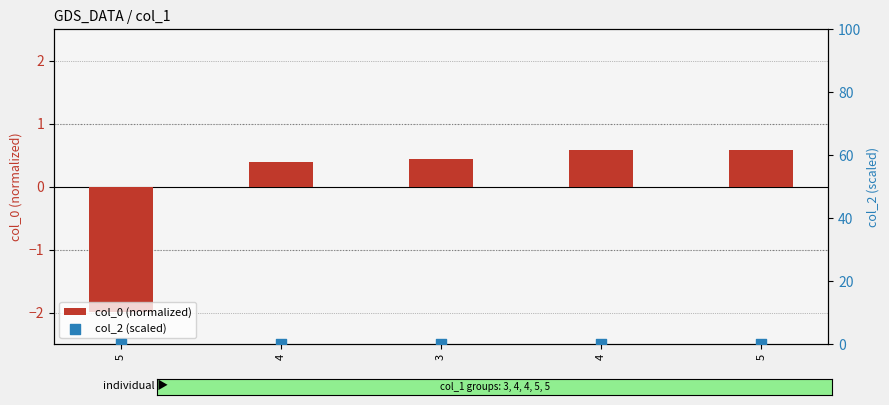

At how many categories does at least one series exceed 0?

4